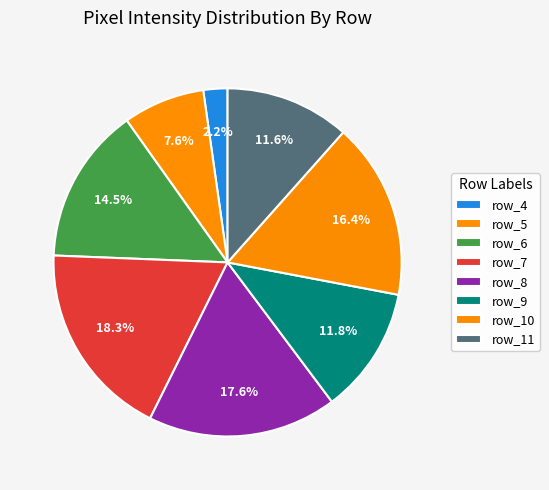

How many segments does this pie chart have?

8